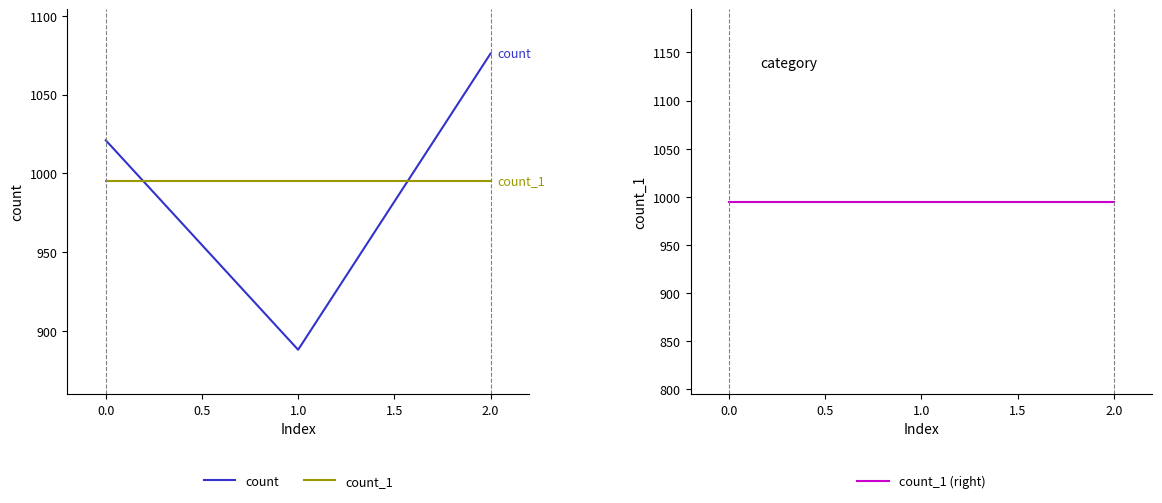

Rank the series by their maximum value, from highest to lowest.

count, count_1, count_1 (right)